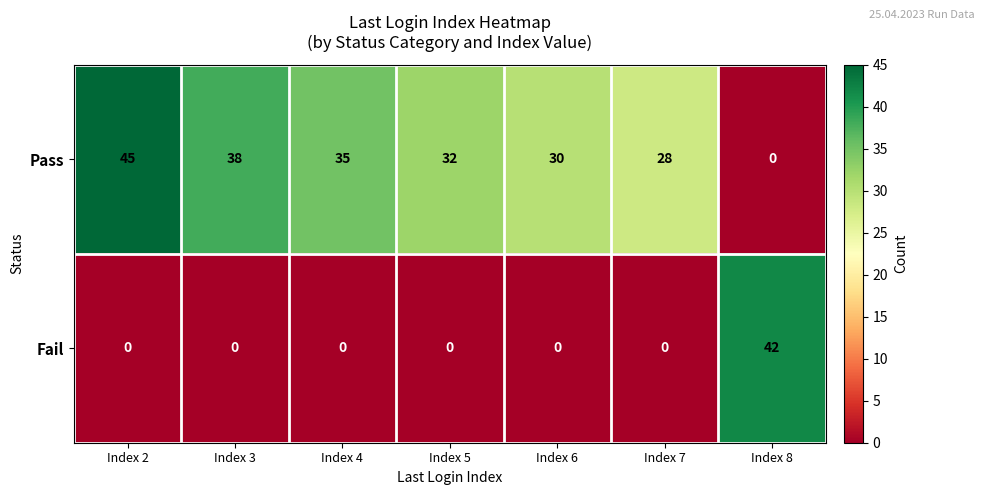

Where does the Pass series first go above 32?

Index 2